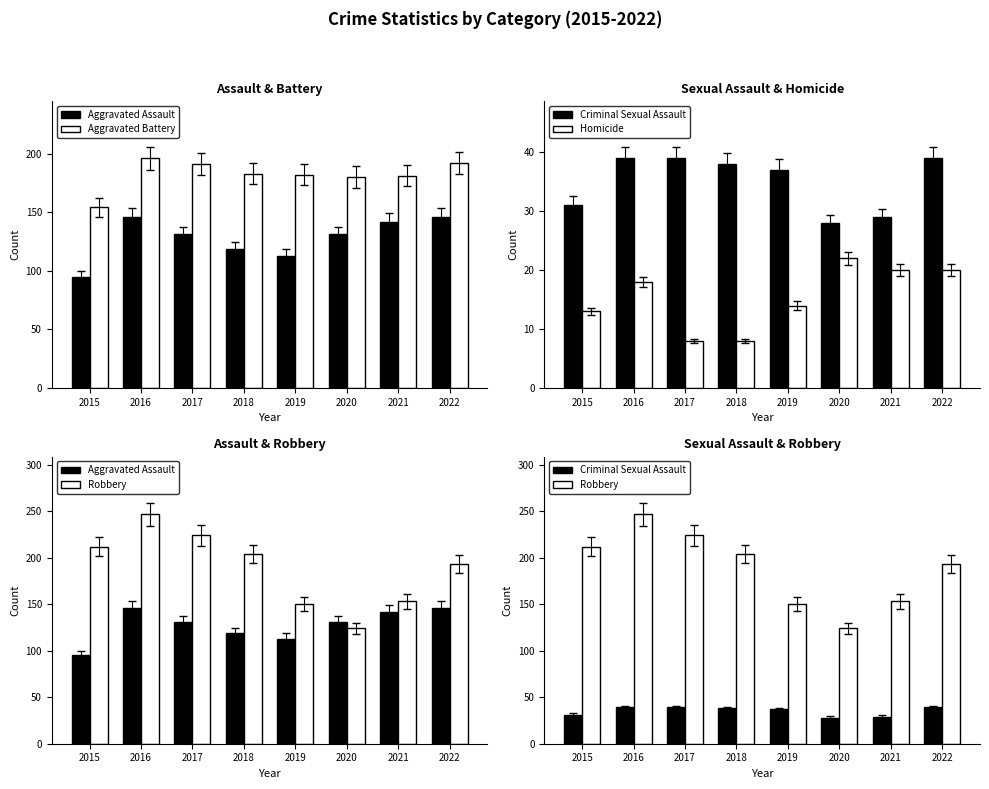

Count the number of data series in this chart.

5